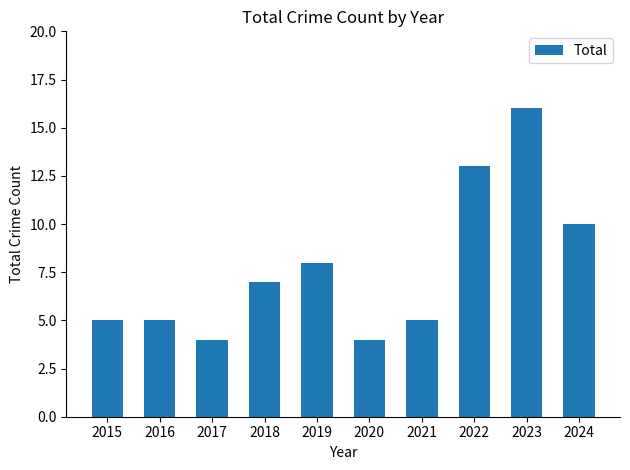

True or false: the data shows 10 at 2024.

True